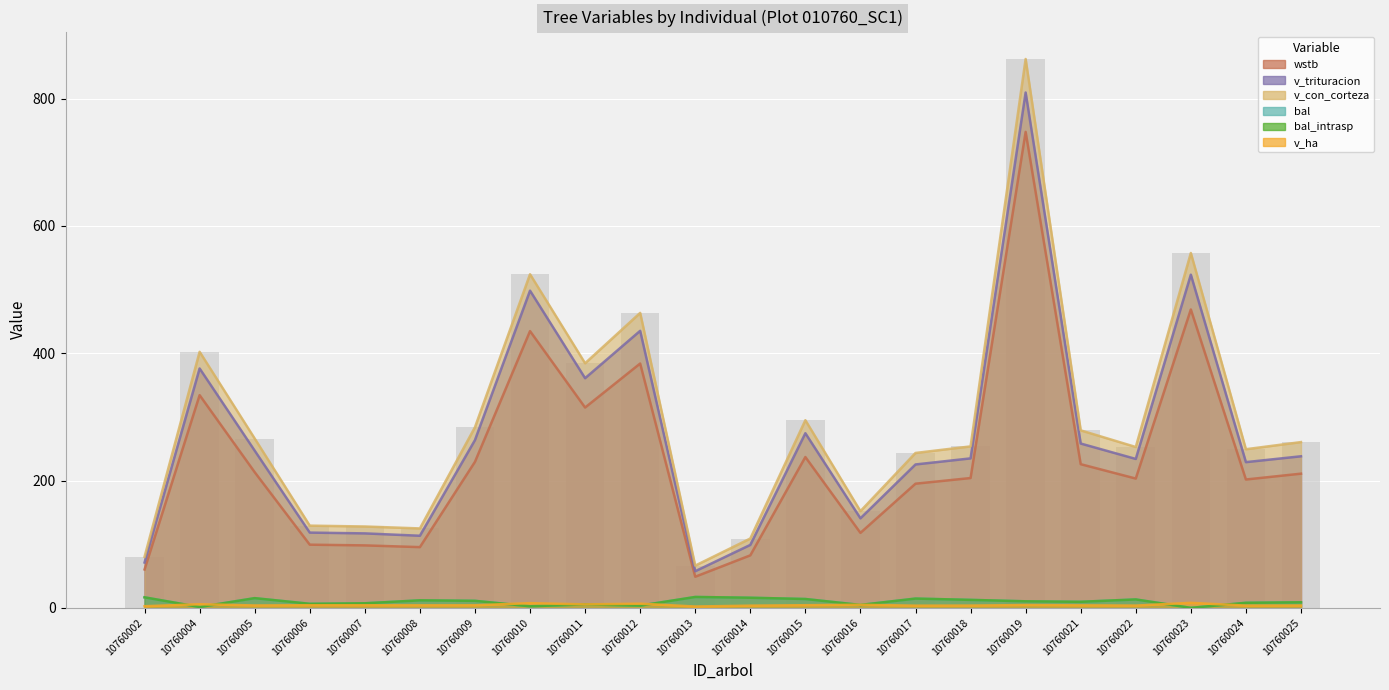

At which label does bal_intrasp first exceed 10?

10760002